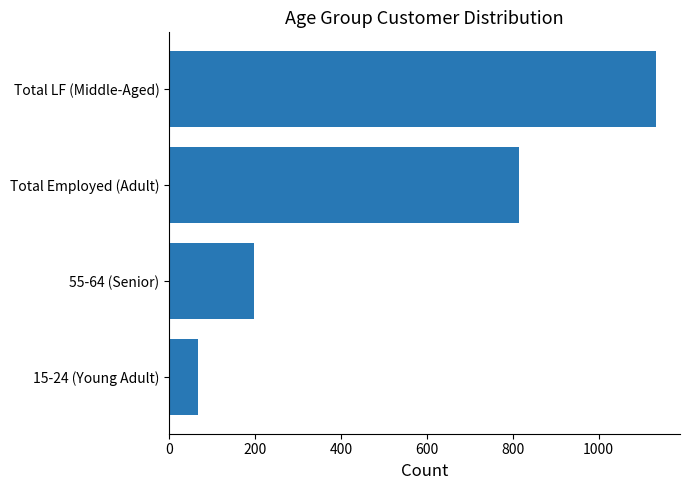

Rank the categories by value from lowest to highest.

15-24 (Young Adult), 55-64 (Senior), Total Employed (Adult), Total LF (Middle-Aged)